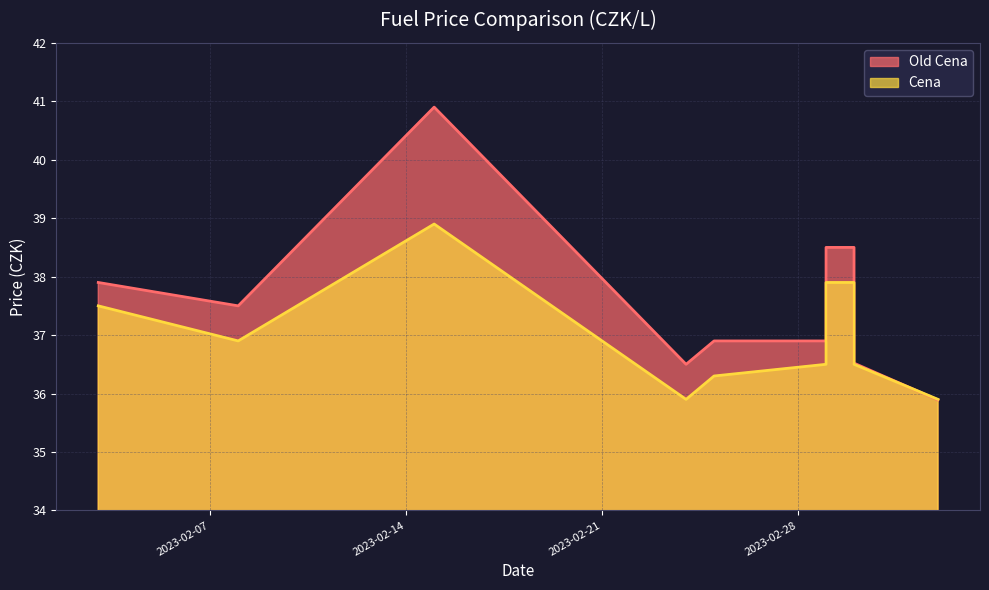

How many interior local valleys does the Cena series have?

3